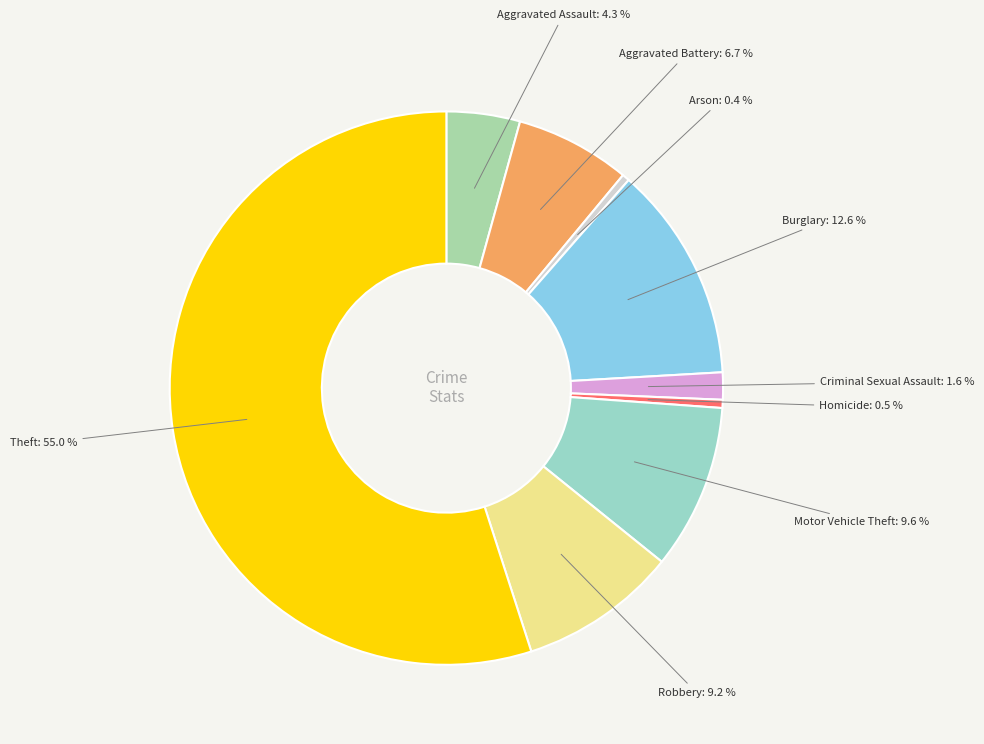

What is the total percentage of Criminal Sexual Assault and Motor Vehicle Theft?

11.2%